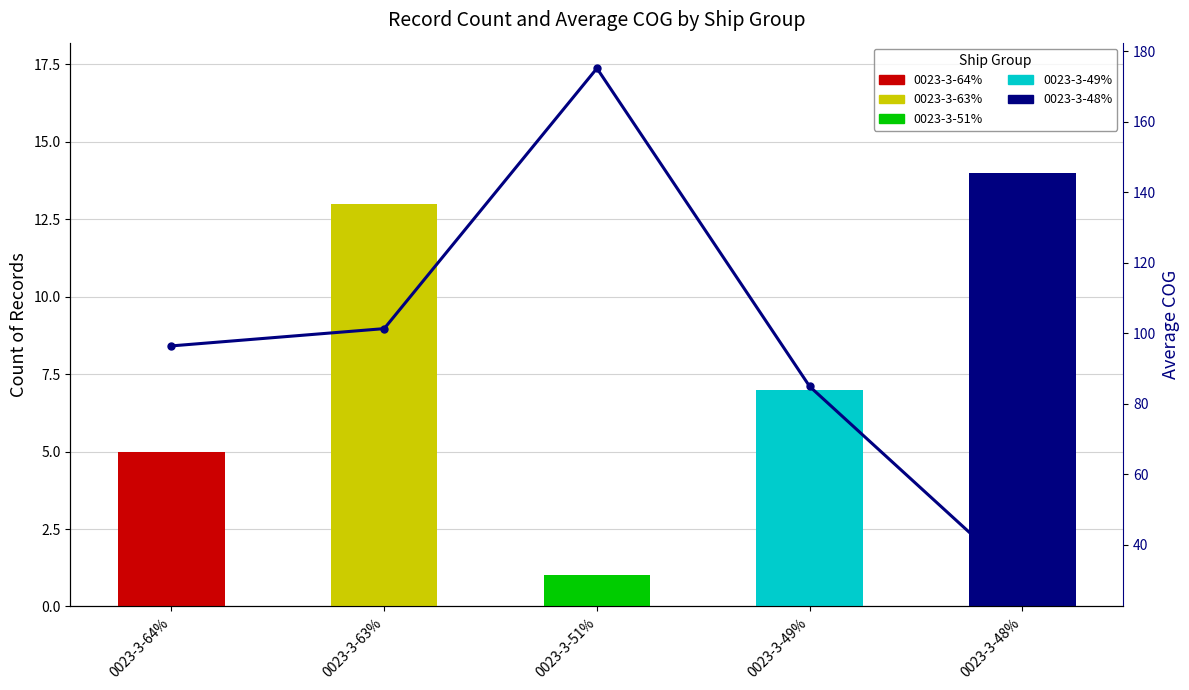

Where is the data nearest to the value 102?

0023-3-63%